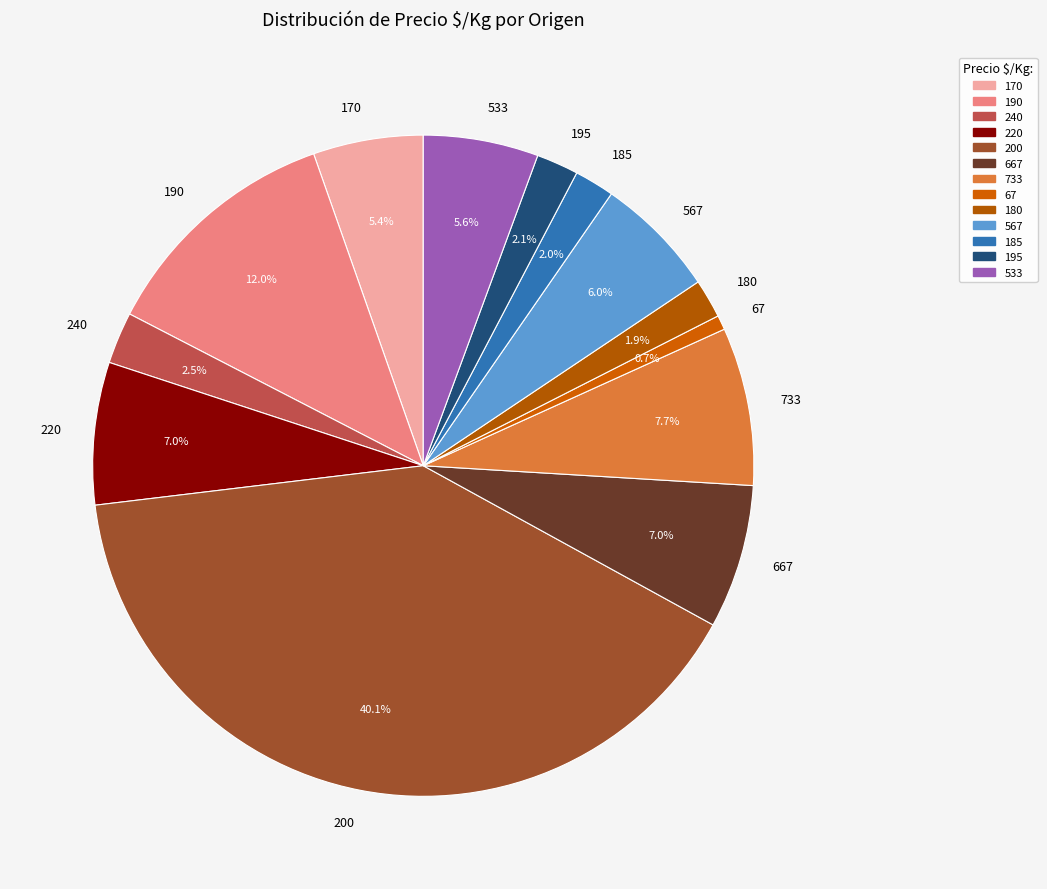

Which slice is the smallest?

67